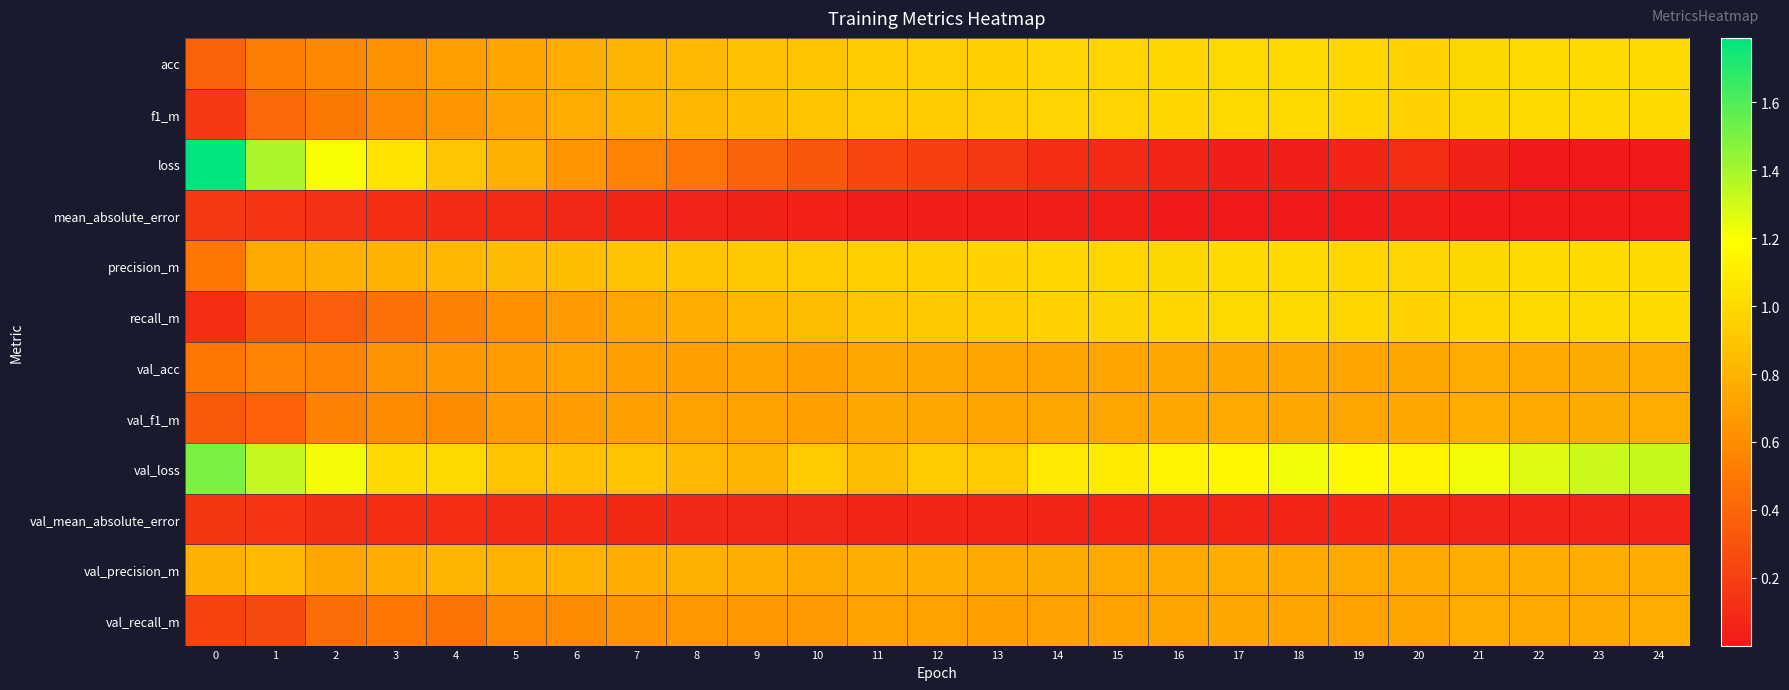

Which series has the widest spread of values?

loss